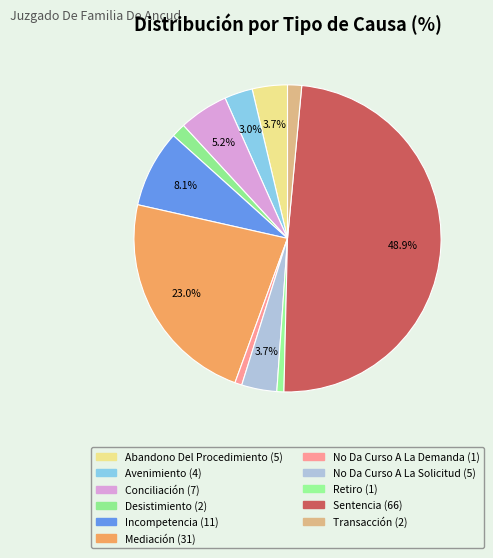

Is it true that Sentencia is 49% of the pie?

True